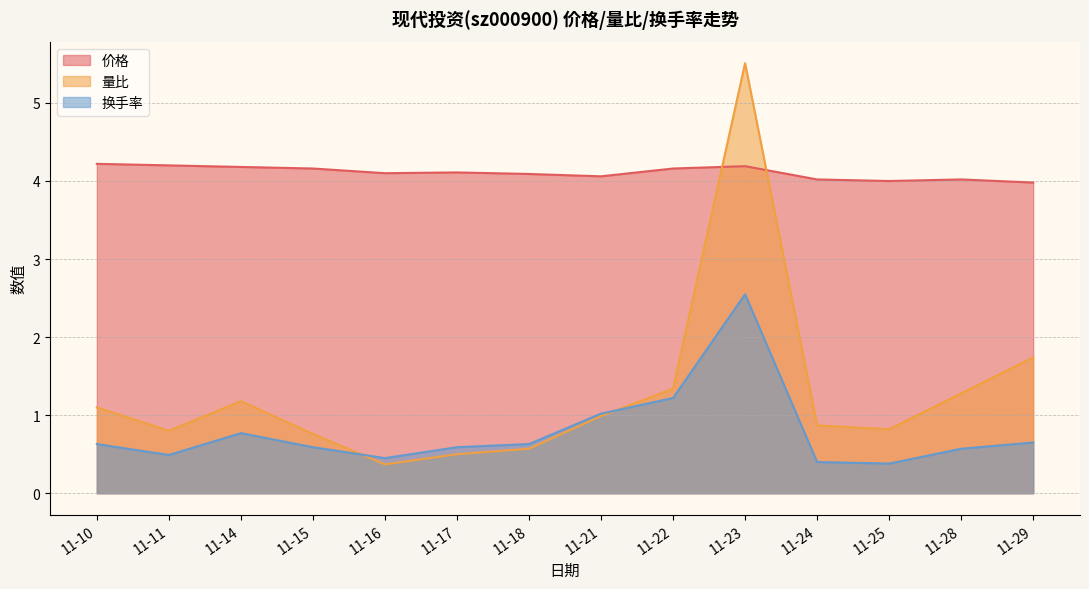

What is the value of the 价格 point at the 11th from the left?

4.0